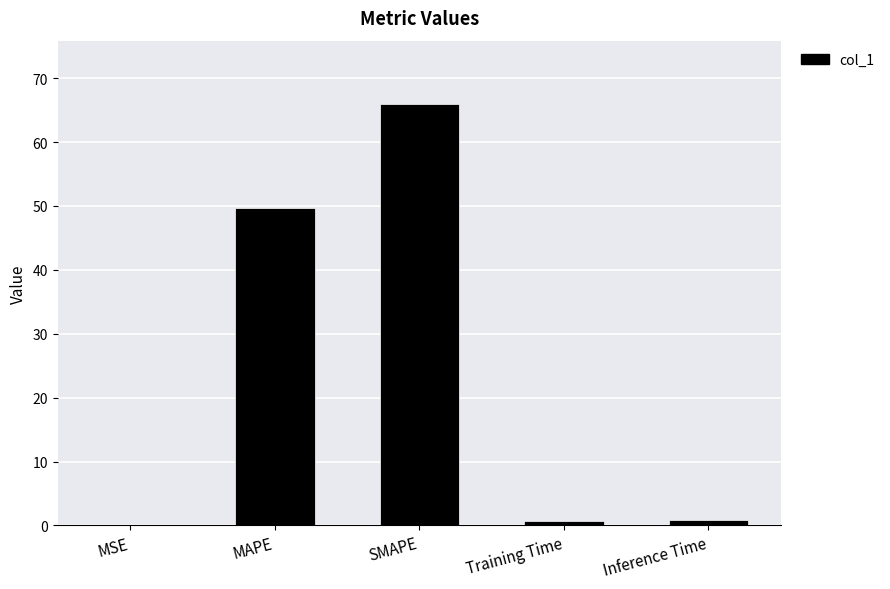

What is the maximum value shown in the chart?

66.0